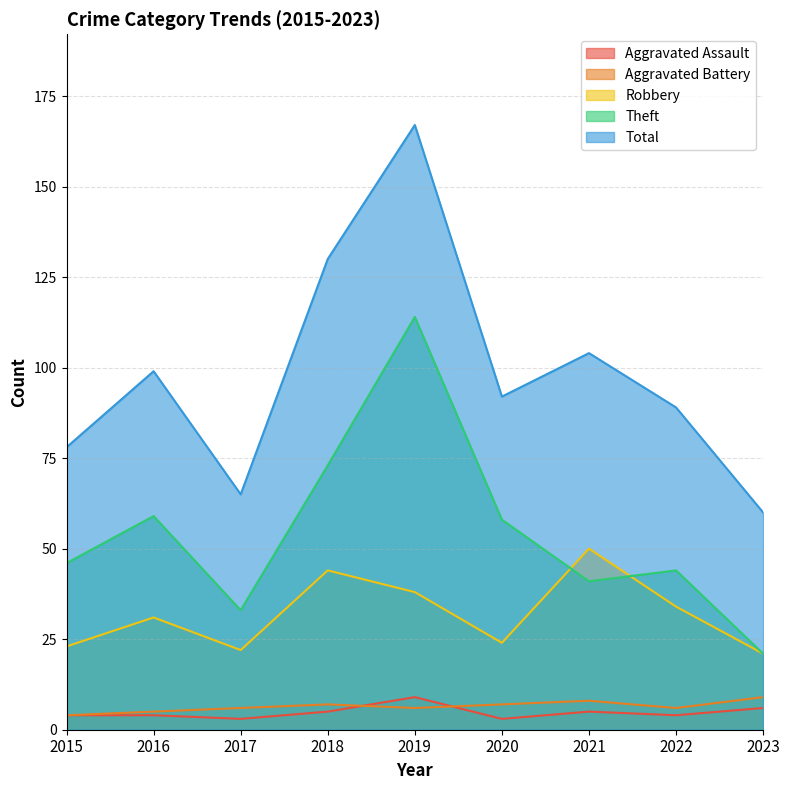

Where does the Robbery series first go above 31?

2018